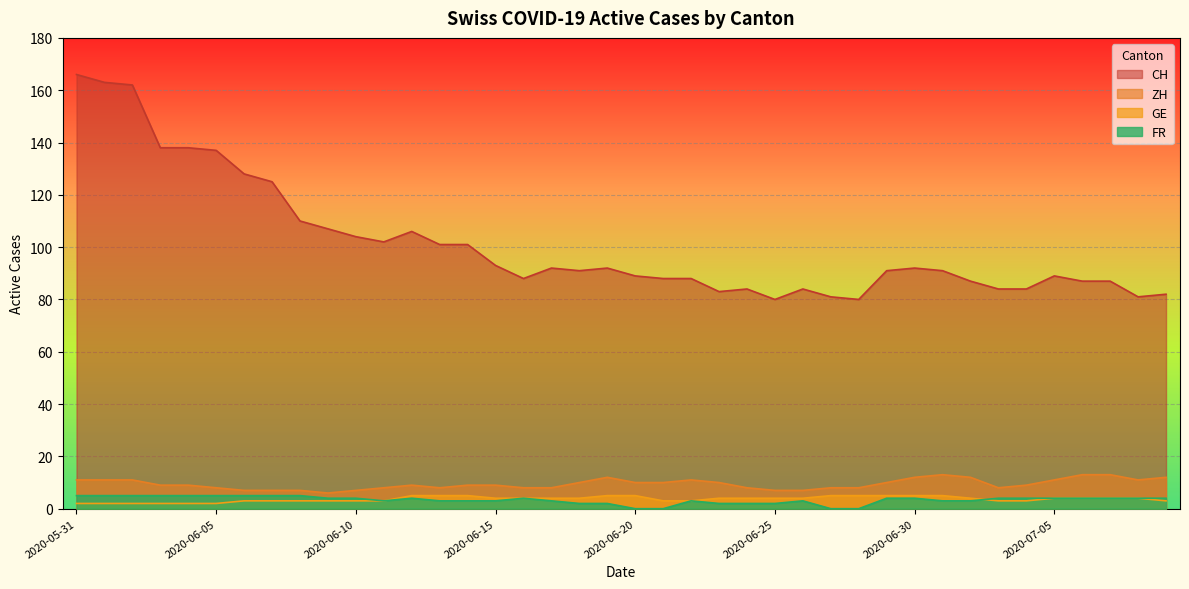

How many data points in FR are above 4?

9